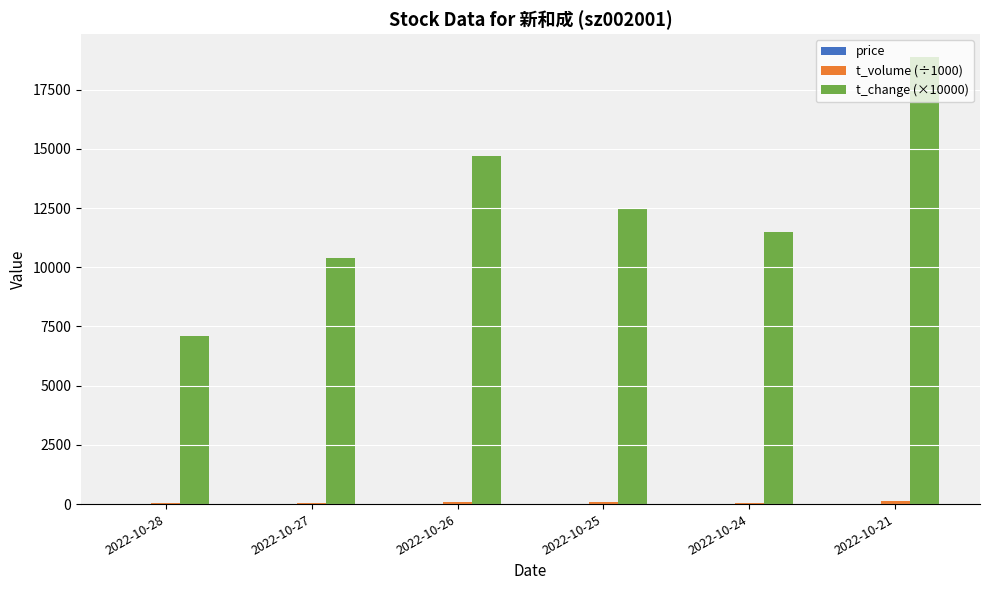

How many groups of bars are there?

6